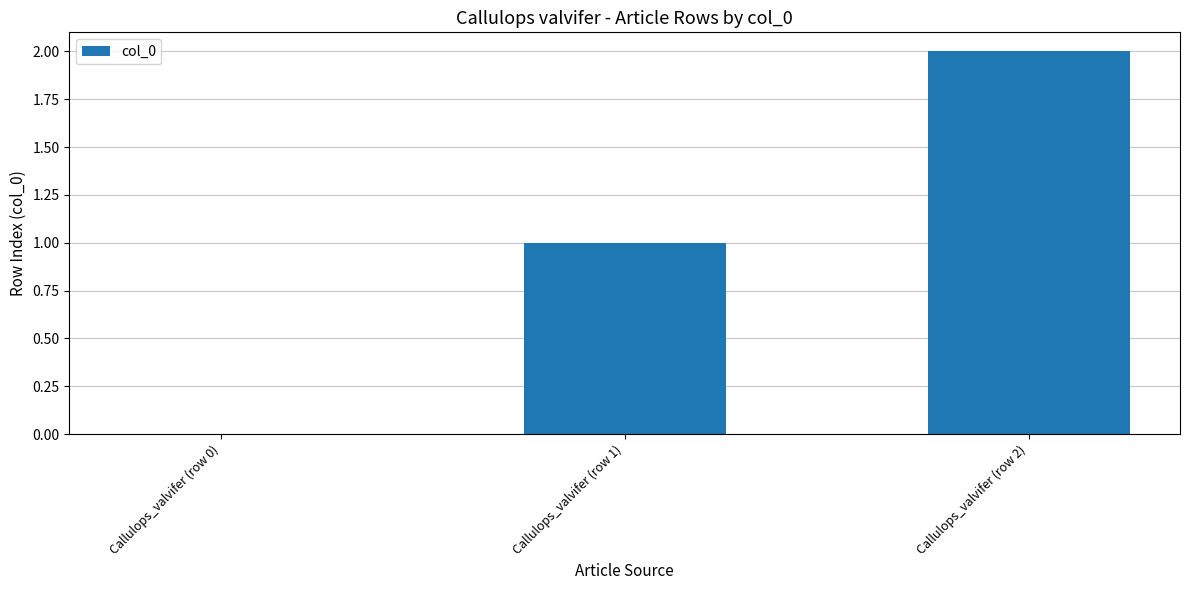

The value at Callulops_valvifer (row 1) is 1. True or false?

True